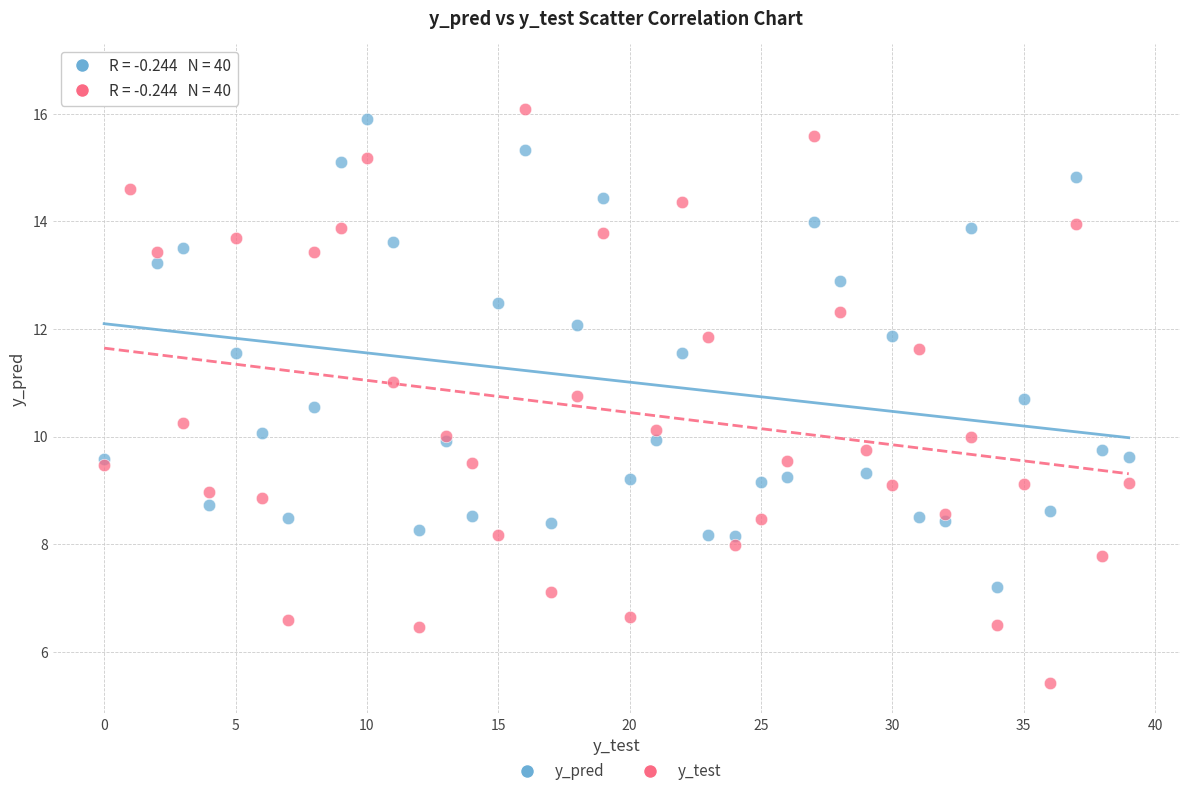

Which series contains the highest Y value?

y_pred